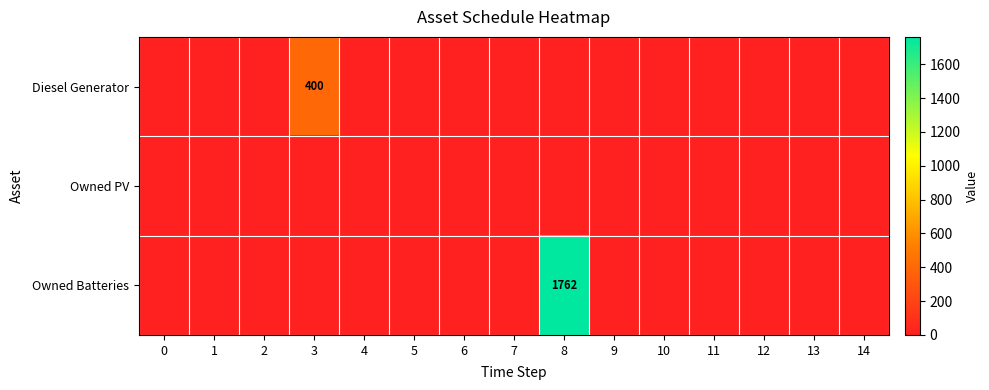

Is it true that Owned PV equals 0 at 11?

True